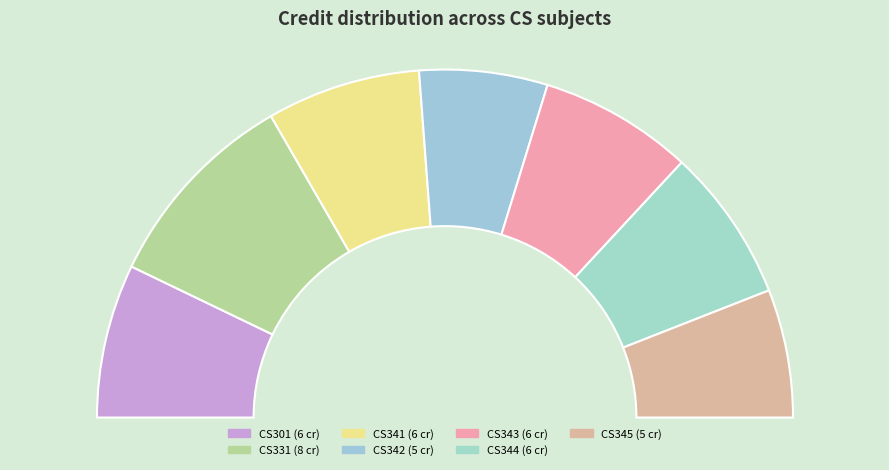

Rank the categories by value from lowest to highest.

CS342, CS345, CS301, CS341, CS343, CS344, CS331